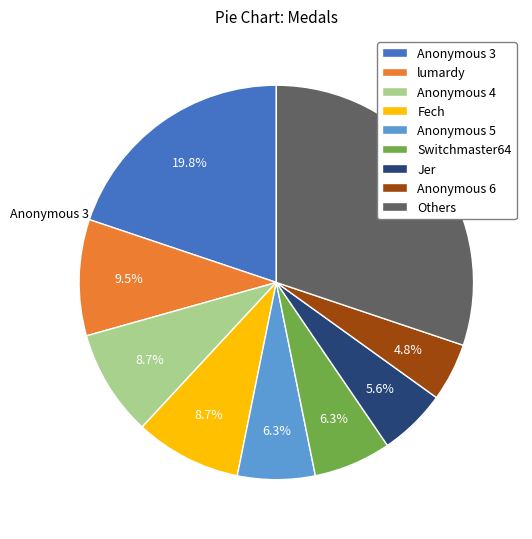

Combined, do Anonymous 5 and Anonymous 3 account for over 50%?

No